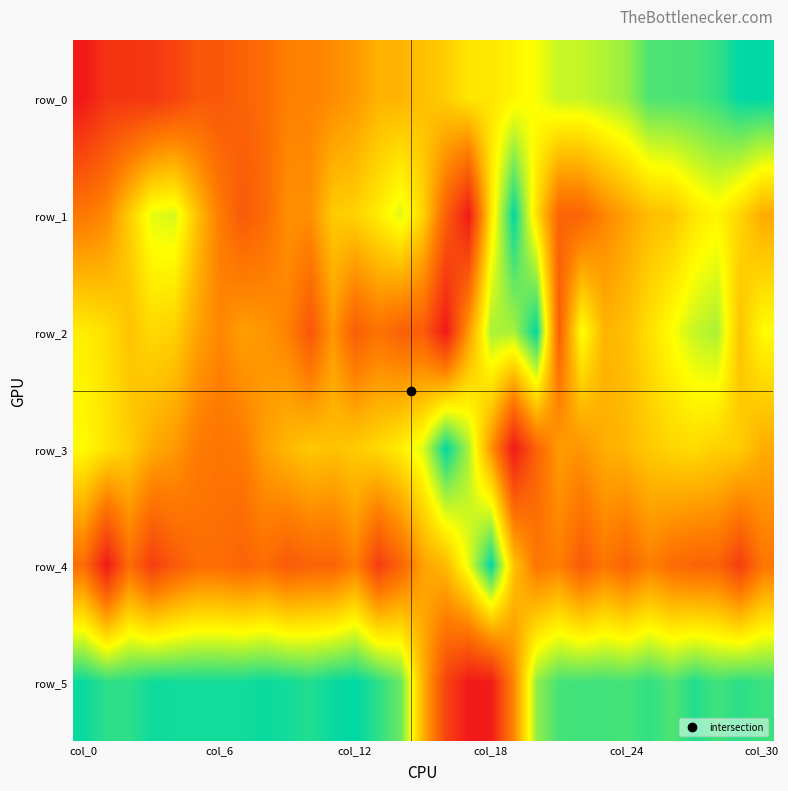

Reading right to left, list all the values displayed in this chart.

row_0: 1.0	1.0	0.9	0.9	0.9	0.9	0.8	0.8	0.7	0.7	0.7	0.6	0.6	0.6	0.5	0.5	0.5	0.5	0.4	0.4	0.3	0.3	0.3	0.2	0.2	0.2	0.1	0.1	0.1	0.1	0.0
row_1: 0.4	0.6	0.6	0.6	0.5	0.5	0.4	0.3	0.2	0.2	0.6	1.0	0.6	0.0	0.2	0.6	0.7	0.6	0.6	0.5	0.4	0.4	0.3	0.2	0.3	0.5	0.7	0.7	0.5	0.4	0.3
row_2: 0.7	0.5	0.8	0.7	0.7	0.6	0.5	0.5	0.7	0.2	1.0	0.8	0.8	0.4	0.0	0.2	0.2	0.3	0.2	0.4	0.2	0.3	0.4	0.4	0.4	0.4	0.5	0.6	0.5	0.6	0.6
row_3: 0.5	0.5	0.5	0.6	0.6	0.5	0.5	0.5	0.4	0.4	0.2	0.0	0.4	0.8	1.0	0.7	0.6	0.6	0.5	0.5	0.5	0.5	0.4	0.3	0.3	0.3	0.4	0.4	0.5	0.6	0.7
row_4: 0.3	0.1	0.2	0.2	0.3	0.3	0.2	0.3	0.2	0.3	0.3	0.5	1.0	0.7	0.5	0.4	0.2	0.1	0.3	0.2	0.2	0.2	0.3	0.2	0.3	0.3	0.2	0.1	0.3	0.0	0.3
row_5: 0.9	0.9	0.9	1.0	0.9	0.9	0.9	0.9	0.9	0.9	0.8	0.4	0.0	0.0	0.1	0.5	0.9	0.9	1.0	1.0	1.0	1.0	1.0	1.0	1.0	1.0	1.0	1.0	0.9	0.9	1.0